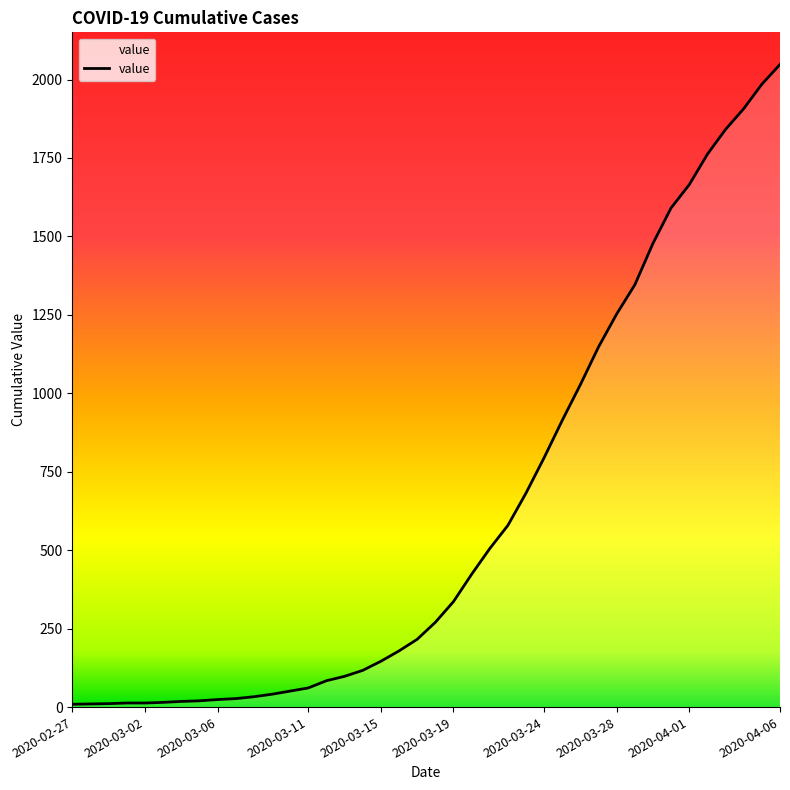

What is the sum of all values?

24742